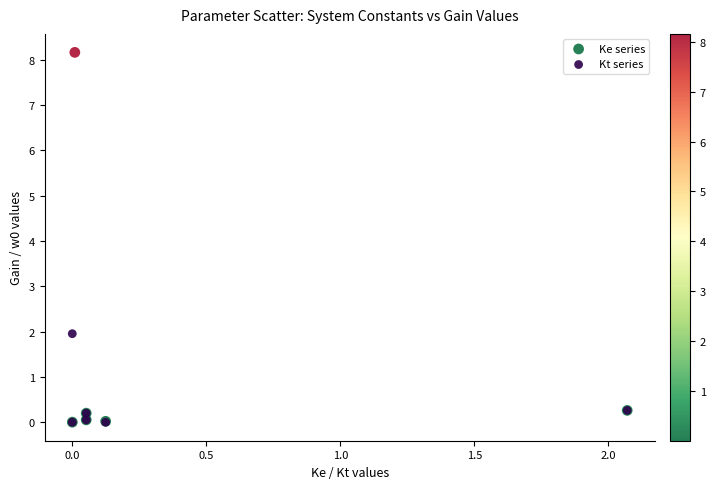

What are all the series names shown in the legend?

Ke series, Kt series